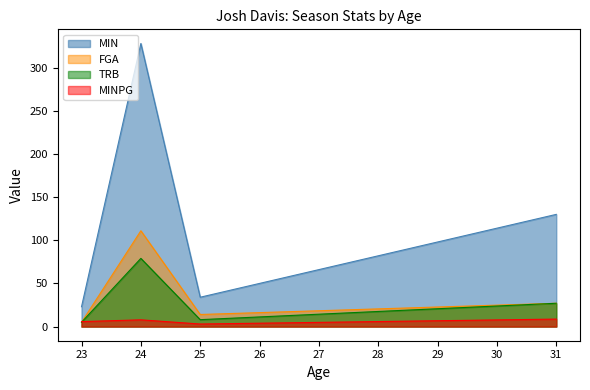

The MINPG series shows 4.5 at 25. True or false?

False